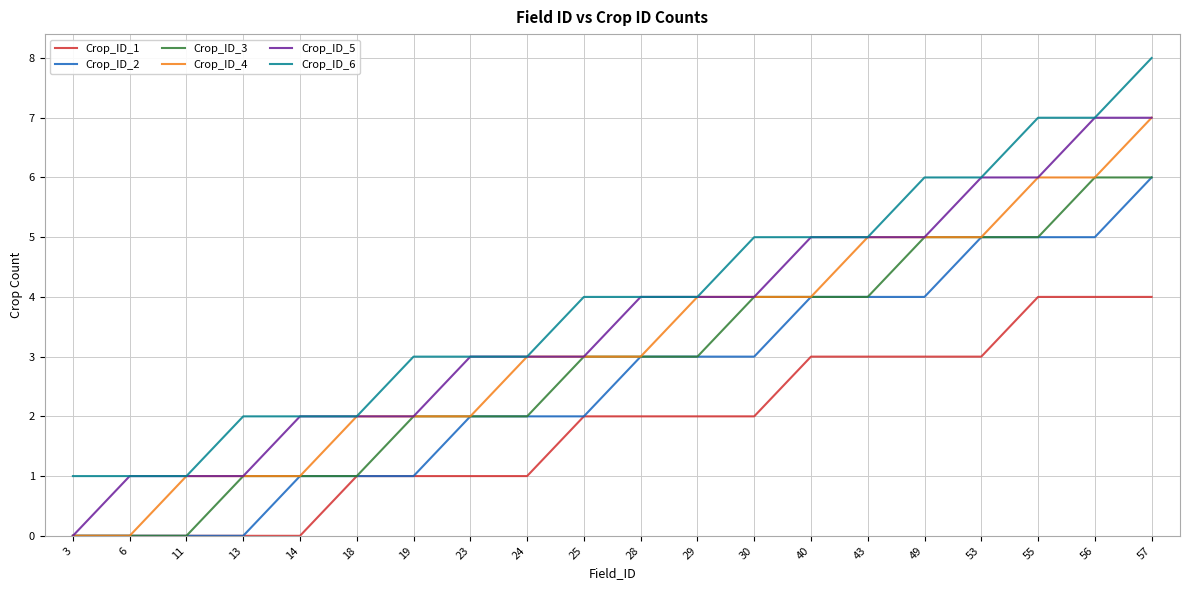

True or false: Crop_ID_6 and Crop_ID_1 intersect in this chart.

False